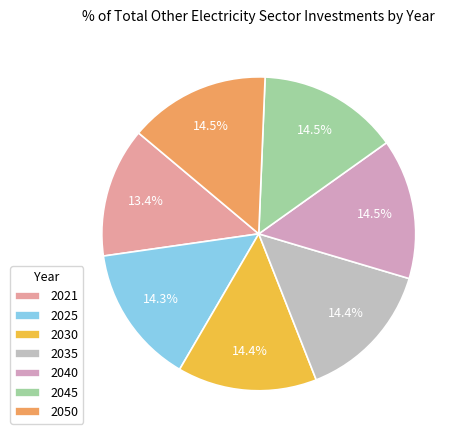

What percentage is the 2050 slice, to the nearest percent?

15%